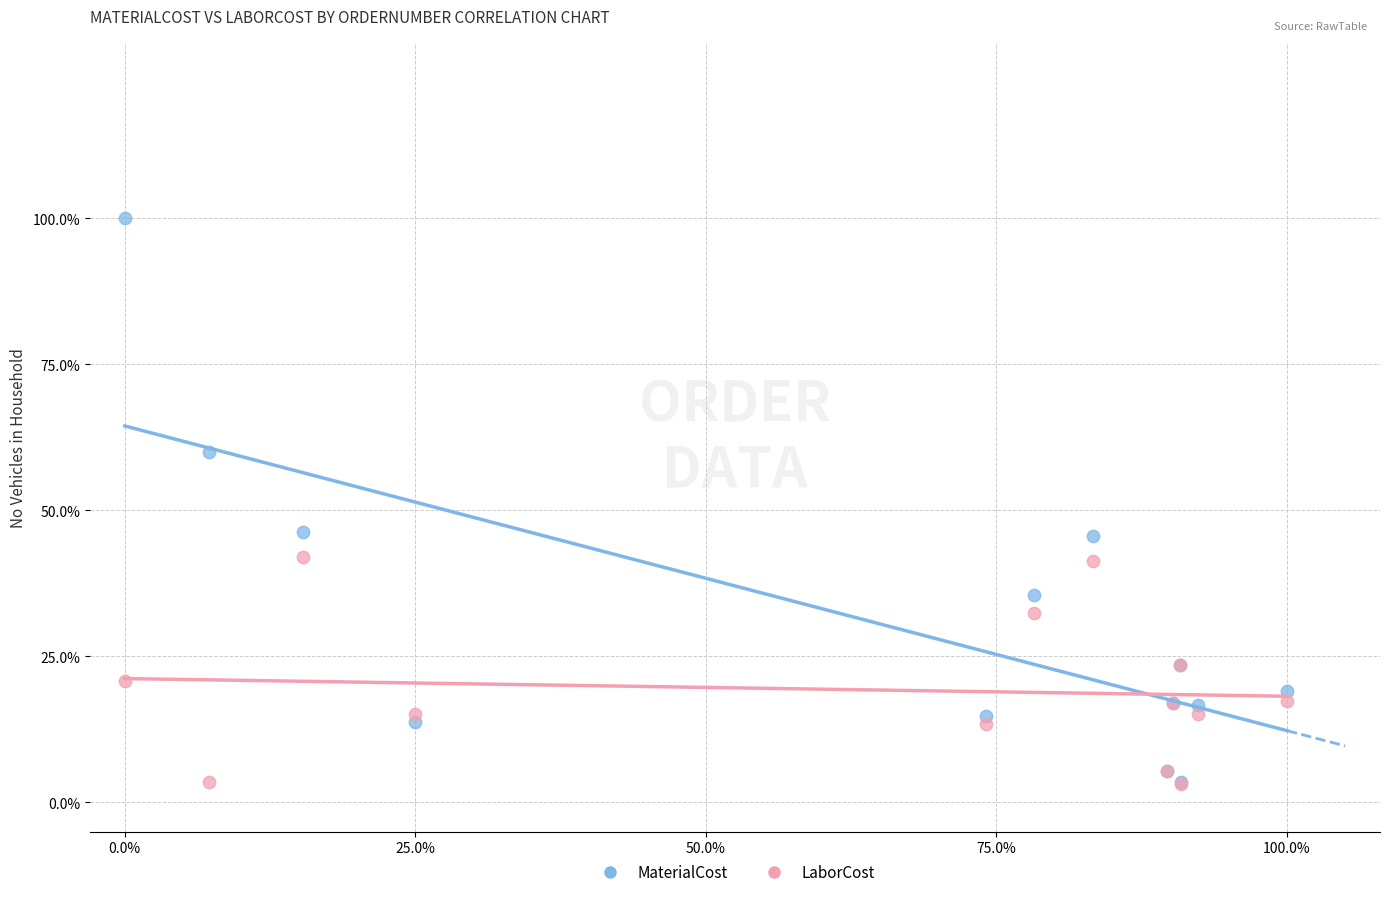

Which series has the widest spread of Y values?

MaterialCost